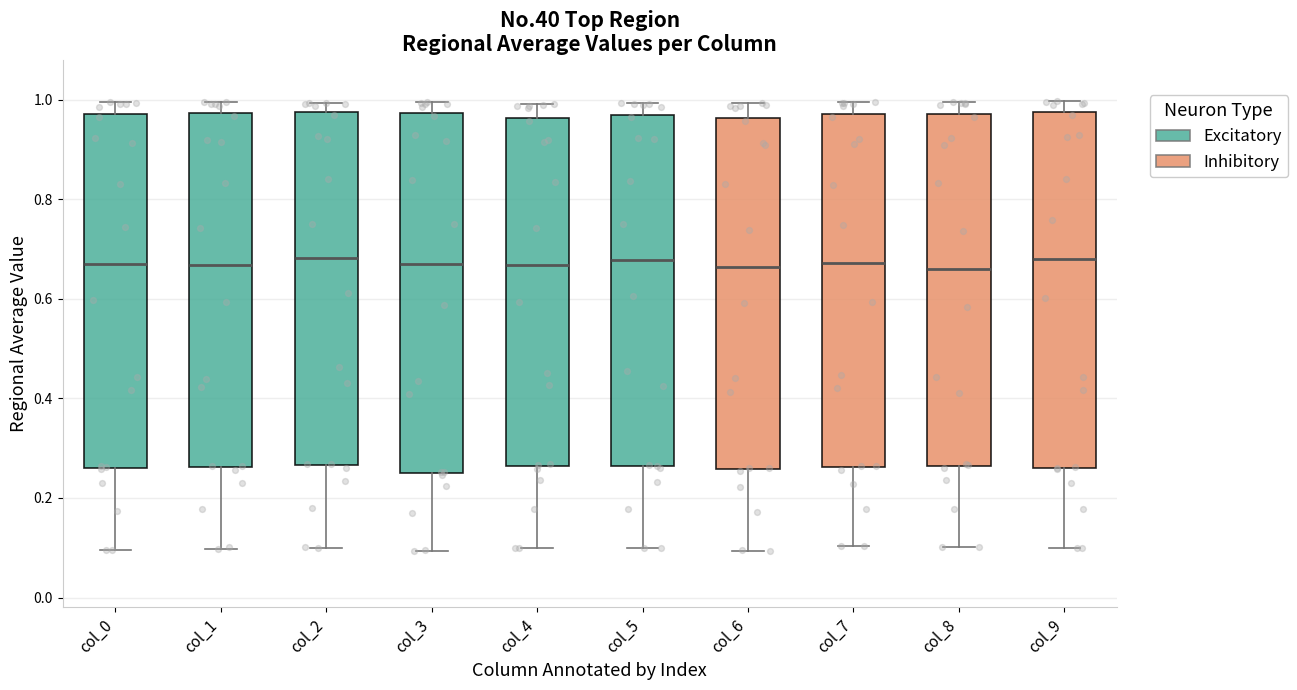

Where is the upper edge of the box for col_1 on the y-axis? The values are not printed on the chart, so give them approximately, as read against the axis.

0.98